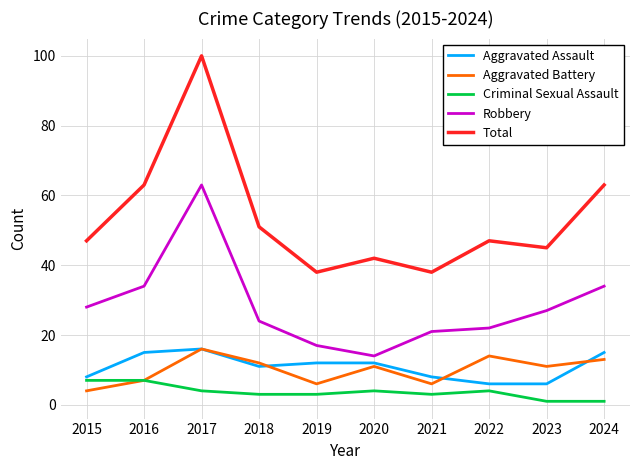

What is the maximum value shown in the chart?

100